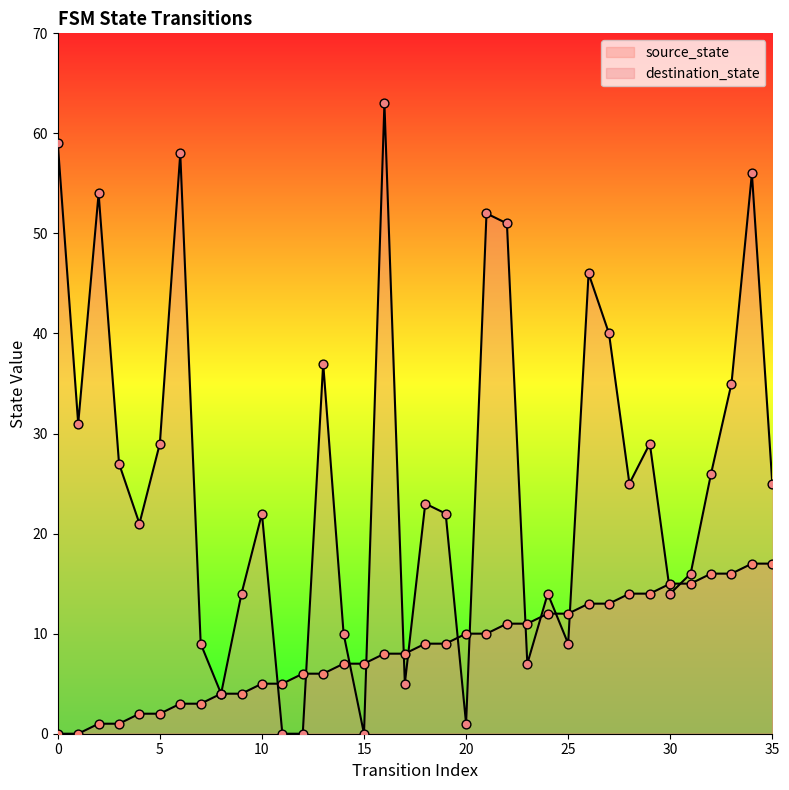

At which category is the sum across all series the highest?

34